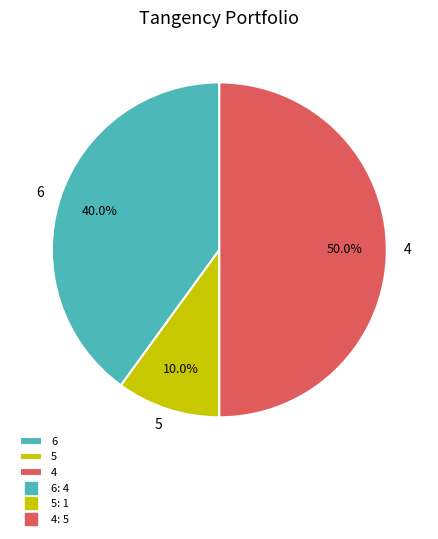

Combined, what portion of the pie is 6 and 5?

50.0%